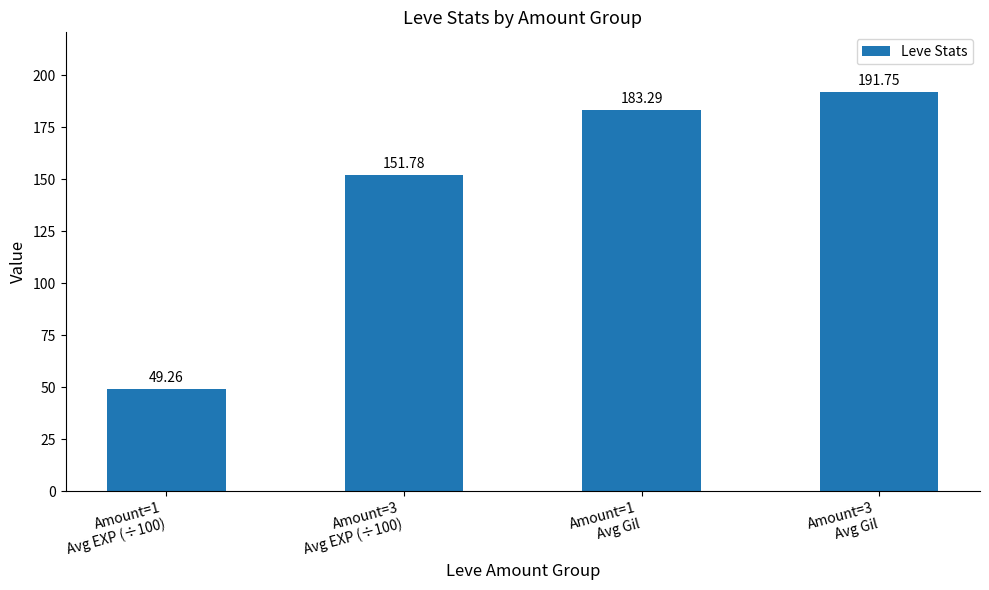

What position from the left is Amount=3
Avg EXP (÷100)?

2